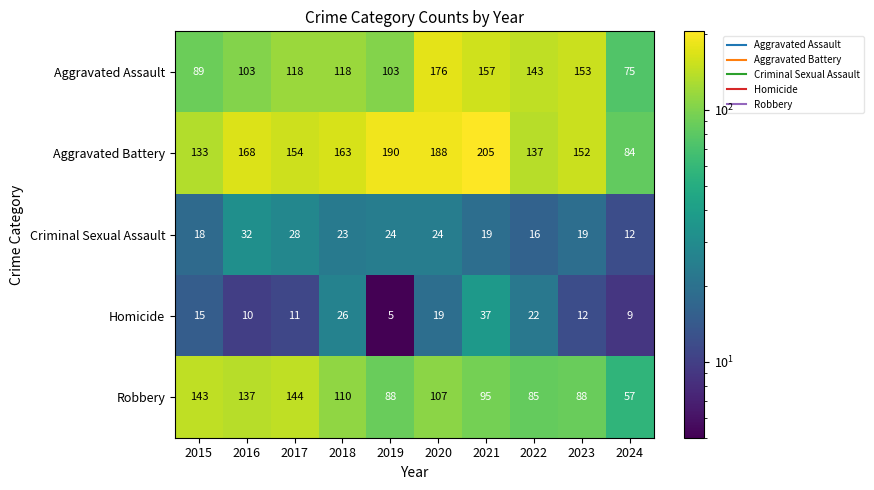

How many data points in Robbery are less than 107?

5